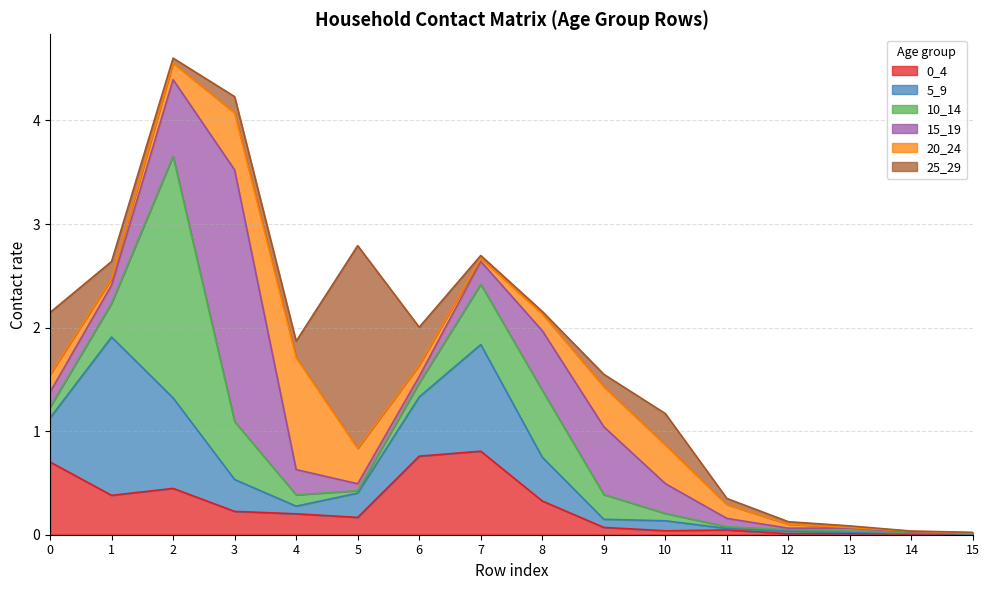

Which series has the largest range (max minus min)?

15_19